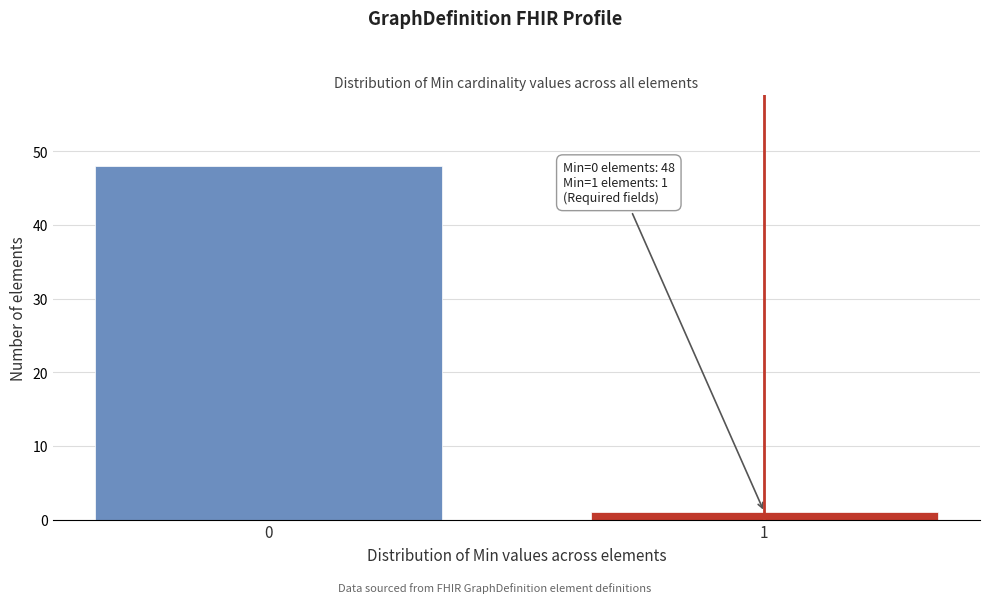

Reading left to right, extract all data points from this chart.

48	1